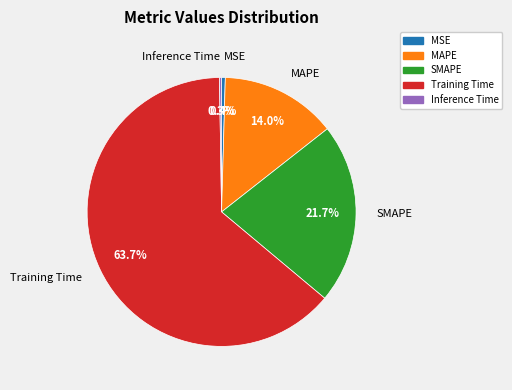

Which has a higher value, MSE or MAPE?

MAPE